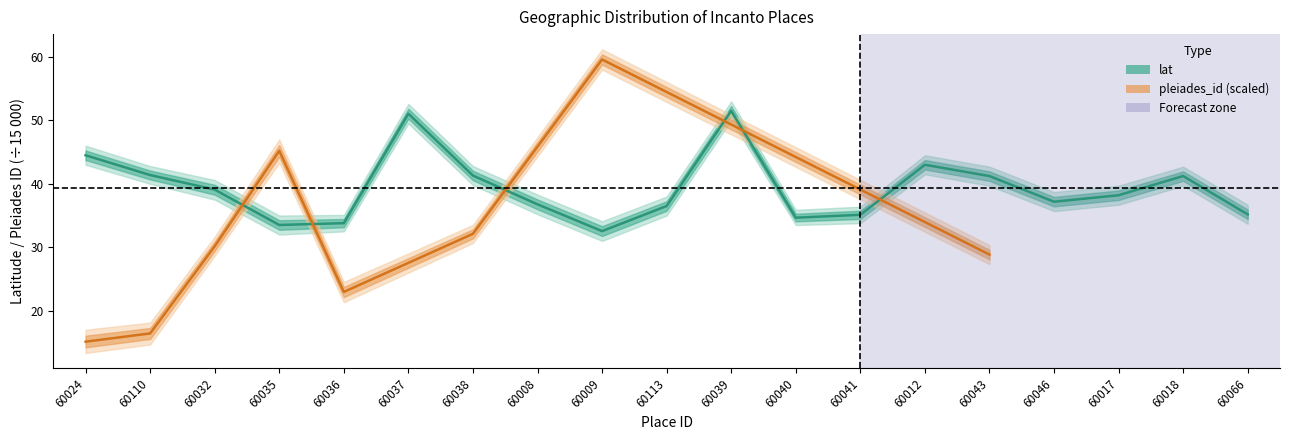

Between 60040 and 60039, which is larger?

60039